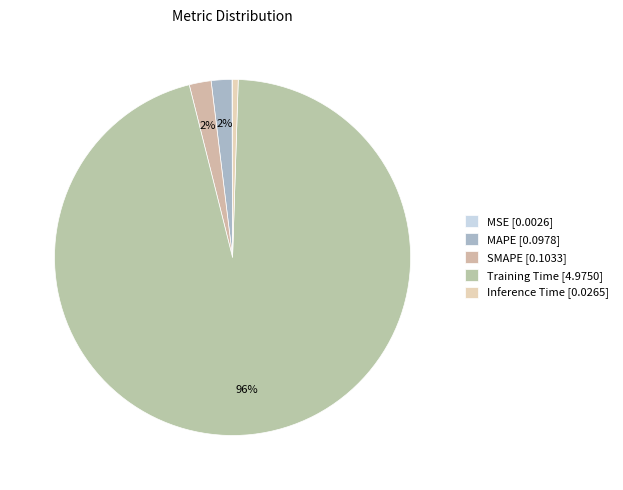

How many slices are in this pie chart?

5